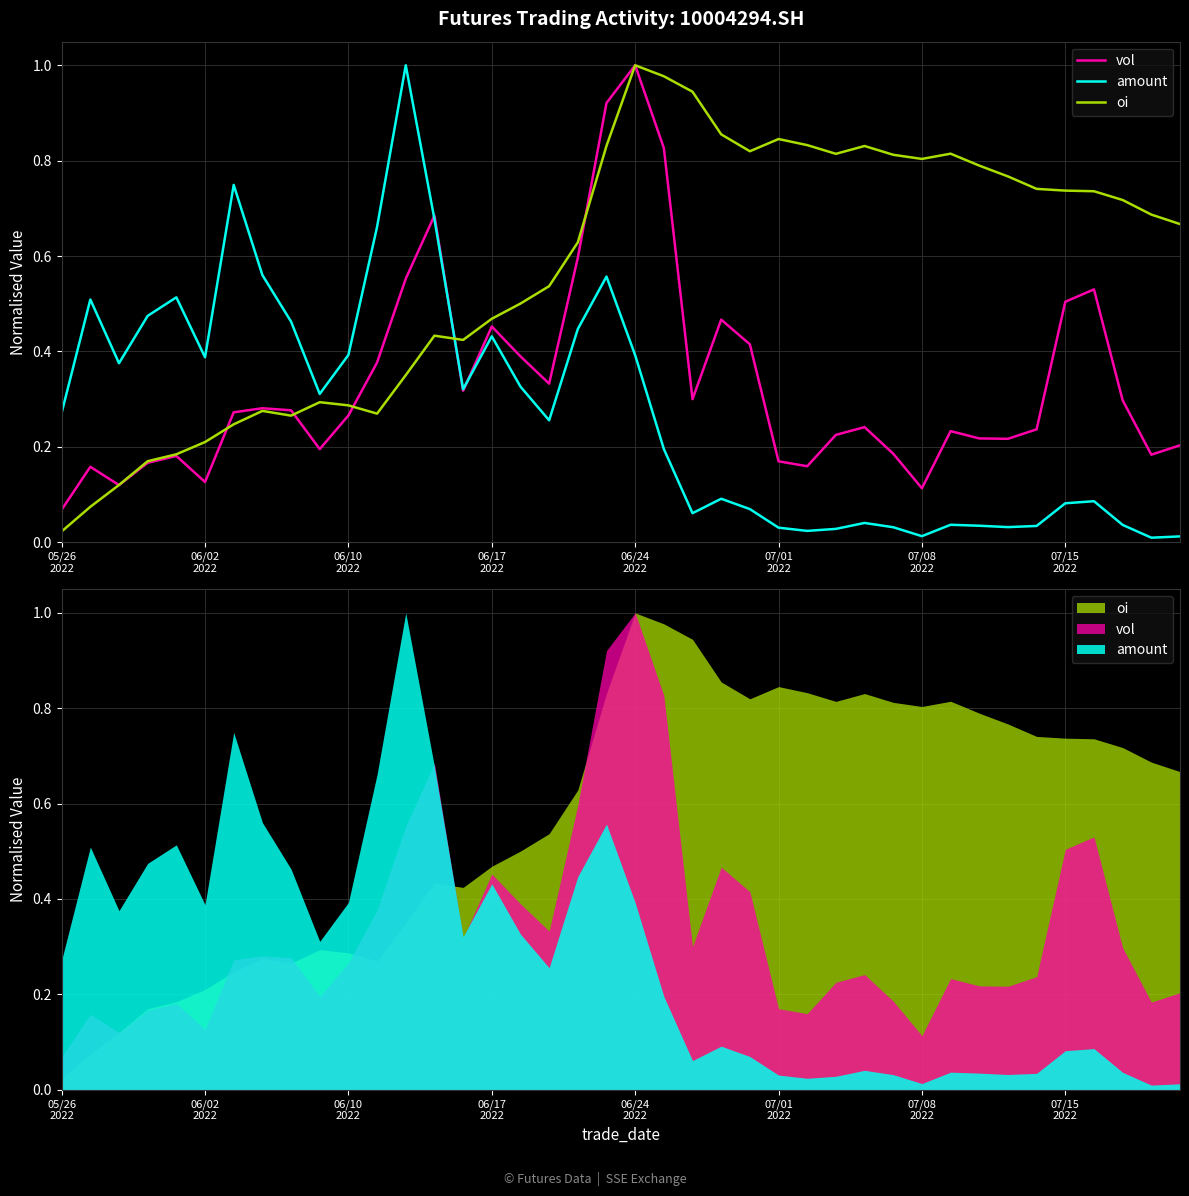

What is the difference between the maximum and minimum values in the amount series?

1.0